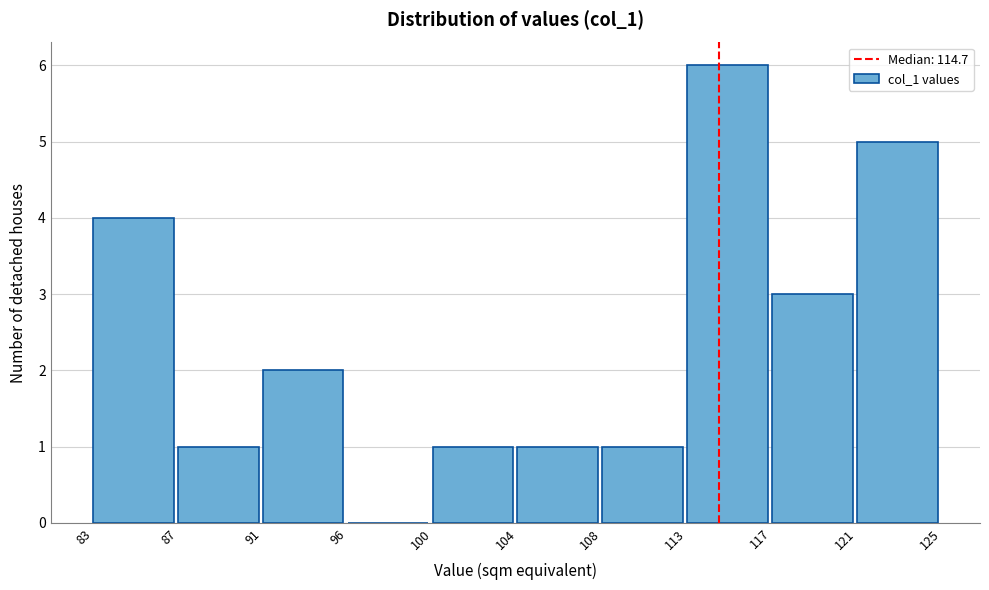

Reading left to right, extract all data points from this chart.

83=4	87=1	91=2	96=0	100=1	104=1	108=1	113=6	117=3	121=5